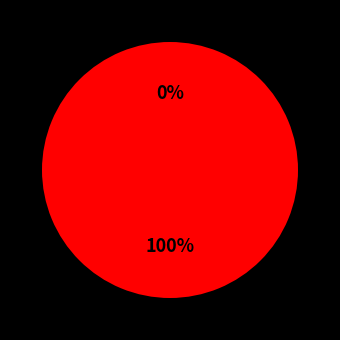

Which slice represents more than half of the pie?

Truck 1